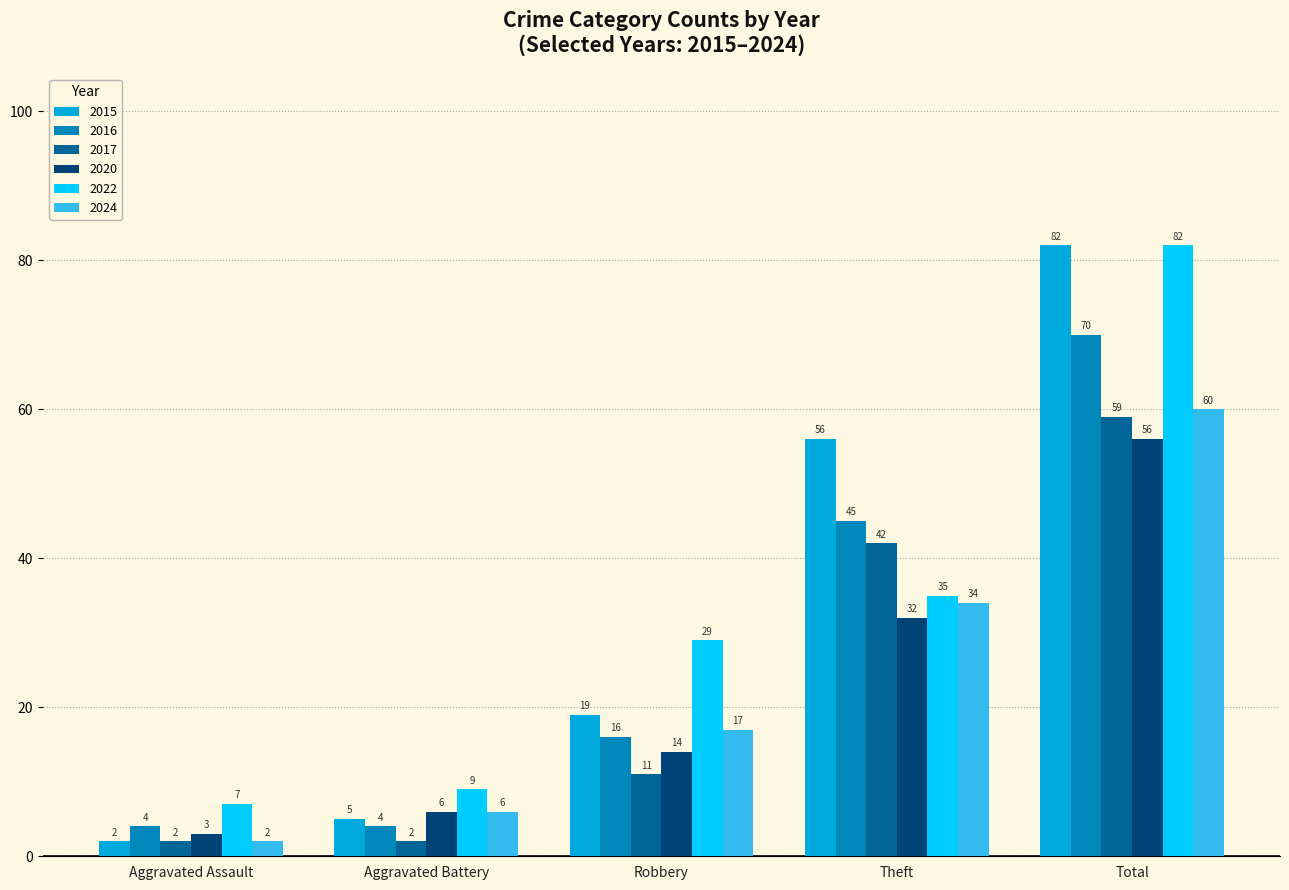

What is the value of the 2024 bar at the 3rd from the left?

17